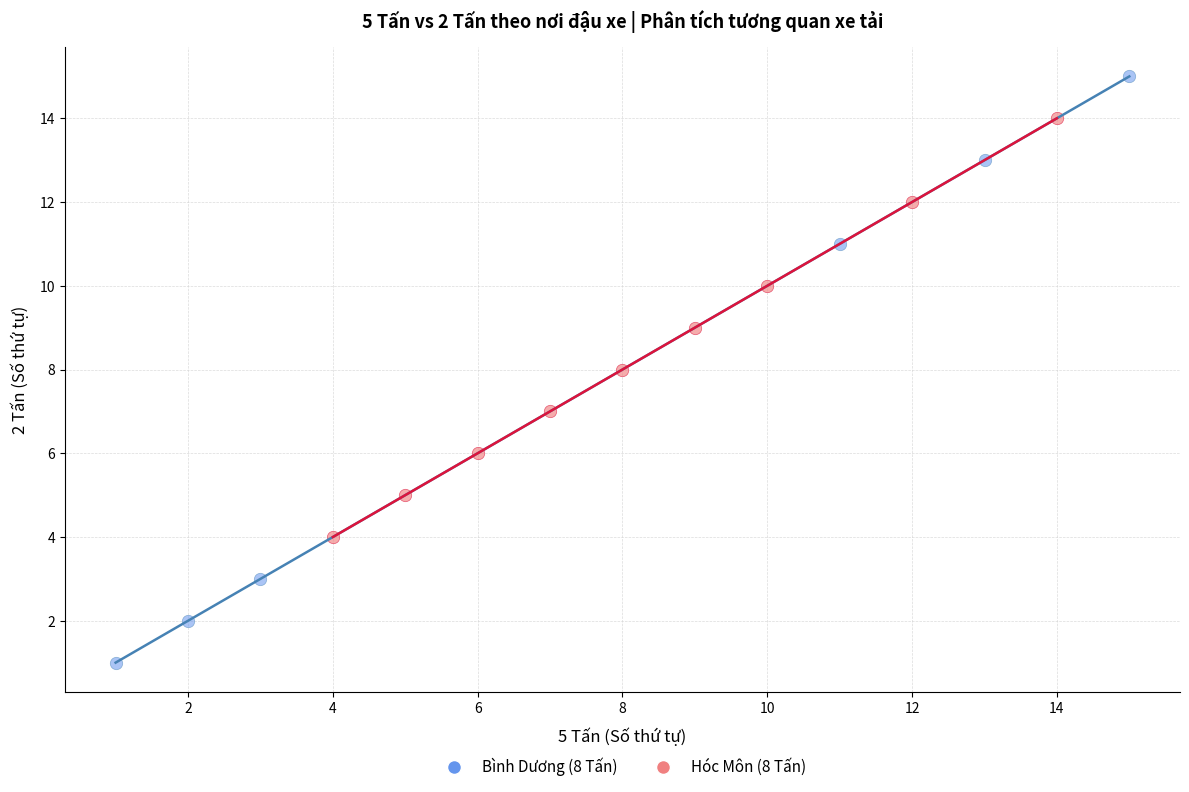

Which series contains the lowest Y value?

Bình Dương (8 Tấn)